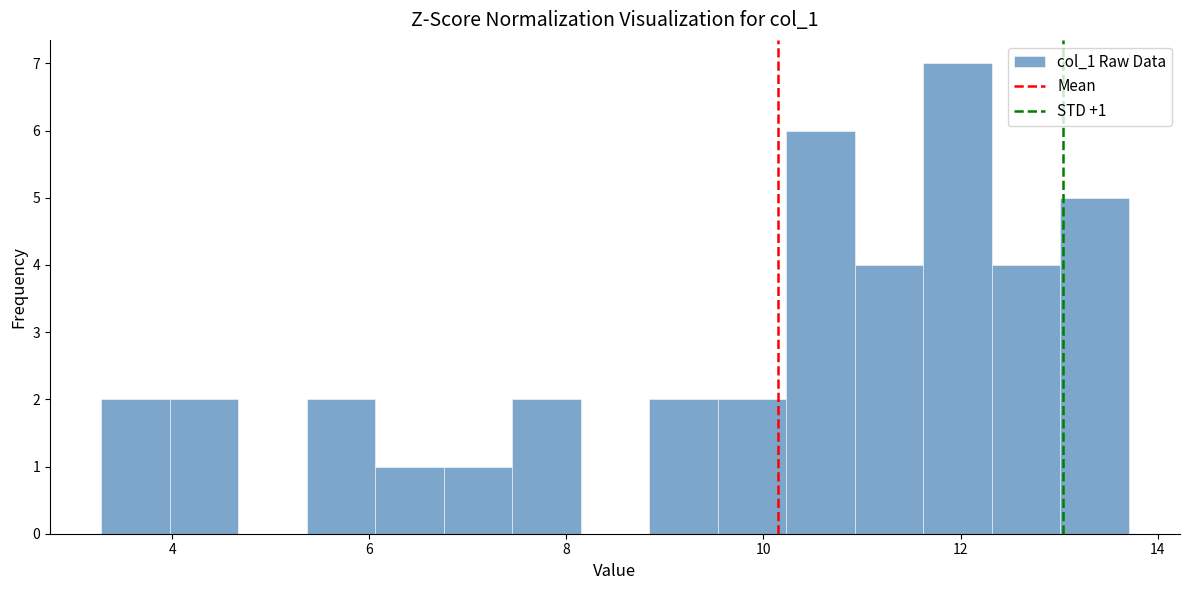

Around what value on the x-axis is the tallest bar? Give the approximate position of its centre, as read against the axis.

12.0